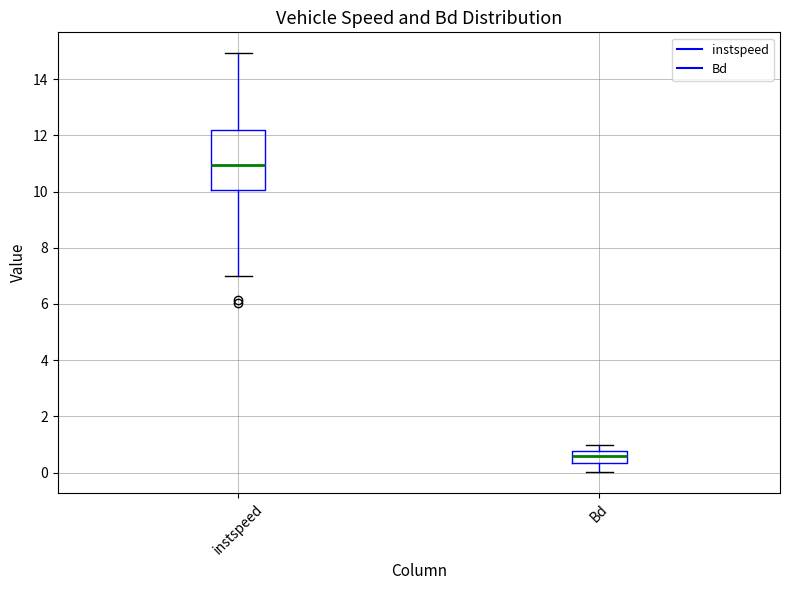

Which box's median line is the lowest?

Bd